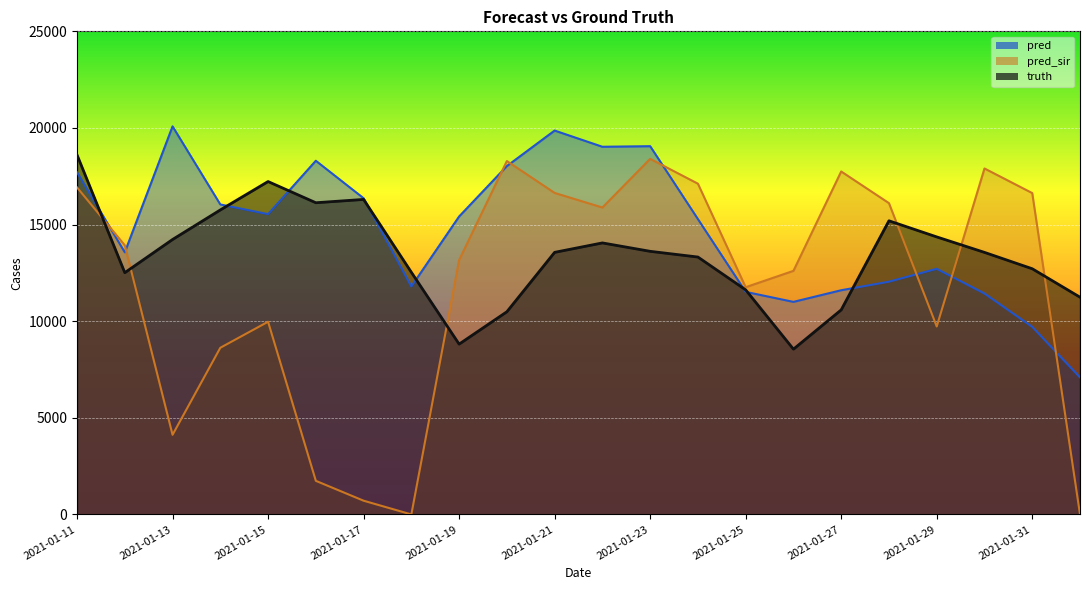

Rank the categories by truth value from lowest to highest.

2021-01-26, 2021-01-19, 2021-01-20, 2021-01-27, 2021-02-01, 2021-01-25, 2021-01-12, 2021-01-18, 2021-01-31, 2021-01-24, 2021-01-30, 2021-01-21, 2021-01-23, 2021-01-22, 2021-01-13, 2021-01-29, 2021-01-28, 2021-01-14, 2021-01-16, 2021-01-17, 2021-01-15, 2021-01-11